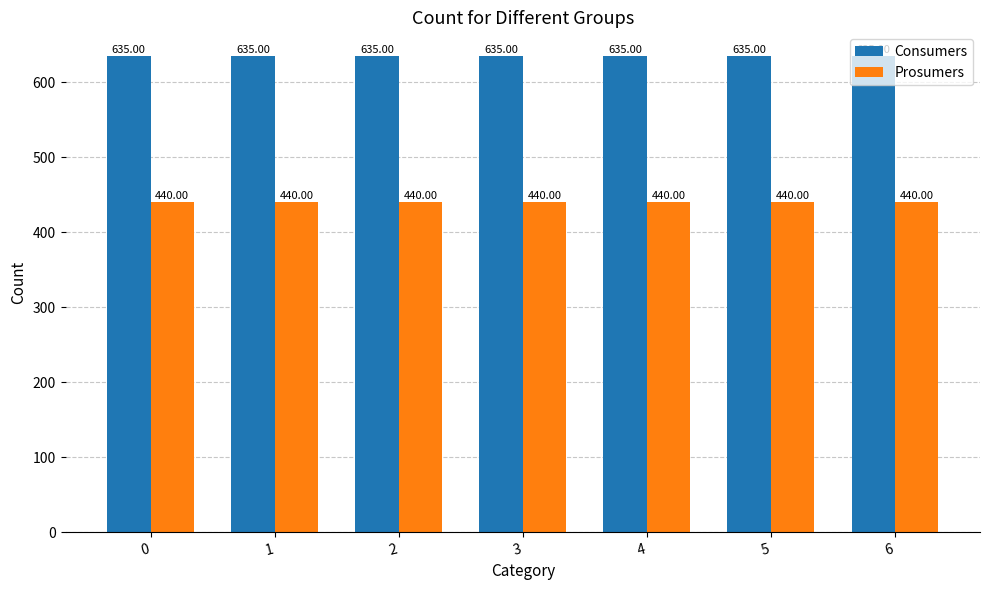

How many data points does each series have?

7